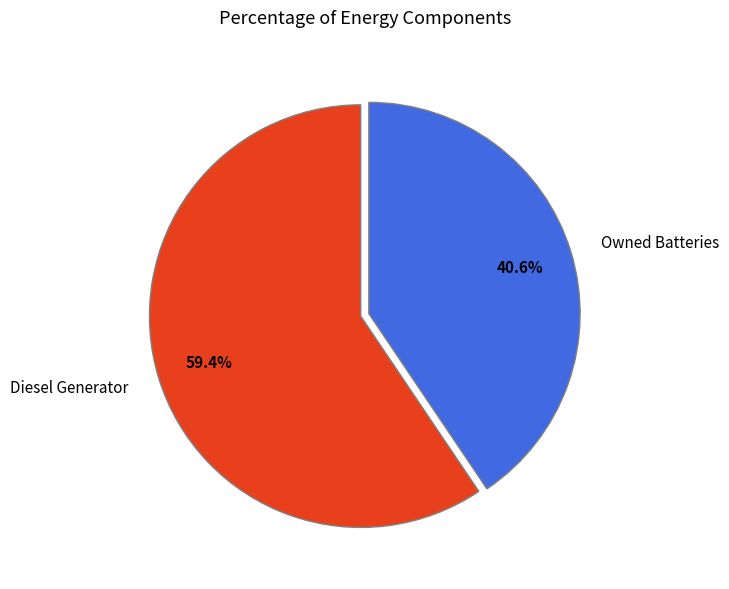

Count the number of slices in the pie.

2